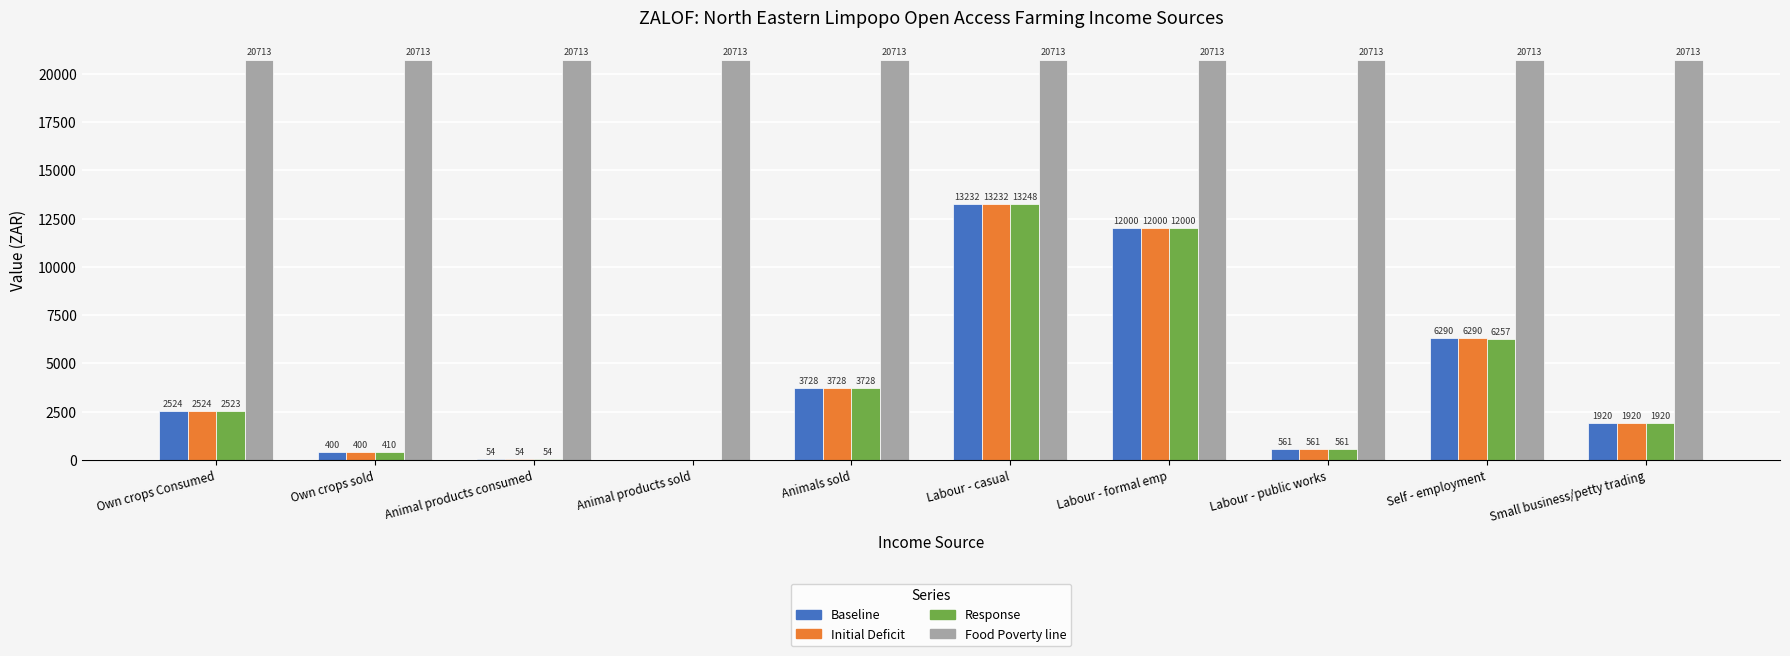

What is the sum of all Initial Deficit values?

40709.7